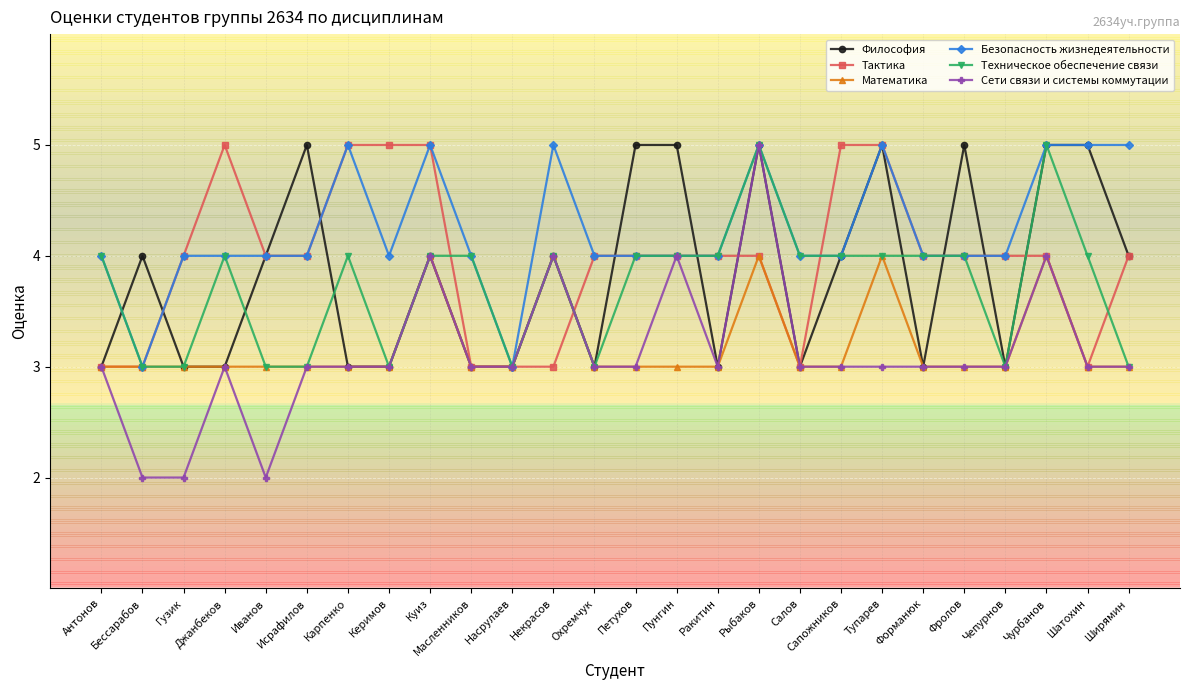

Count the Математика values in the range 3 to 4.

26